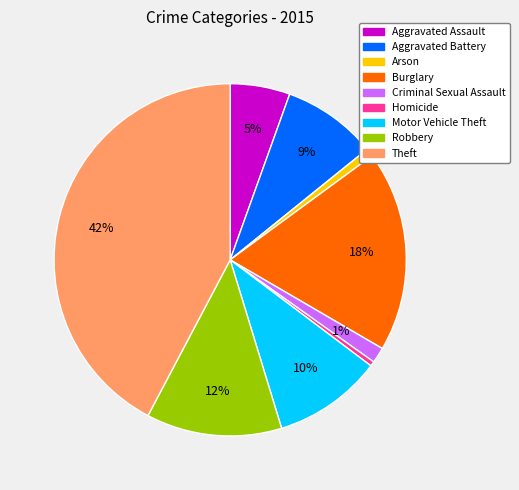

Is the sum of Theft and Arson greater than half?

No